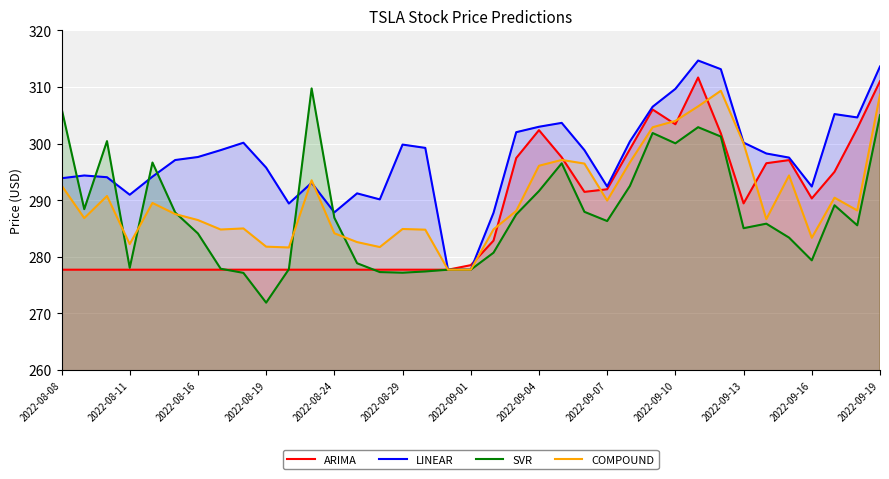

What are all the series names shown in the legend?

ARIMA, LINEAR, SVR, COMPOUND